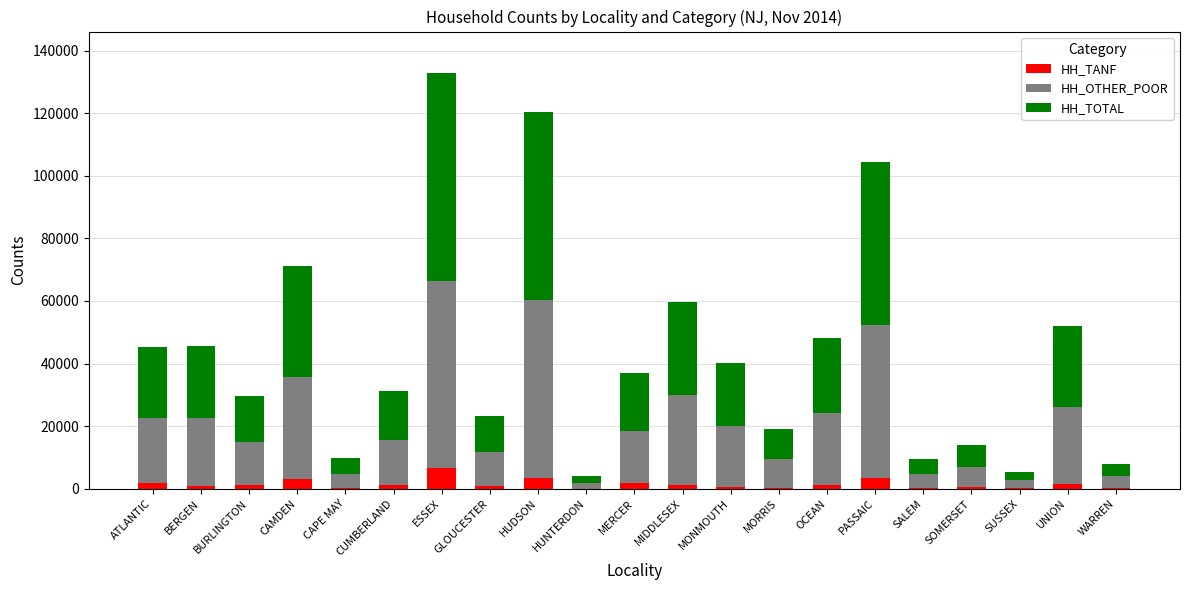

At which category is the sum across all series the highest?

ESSEX